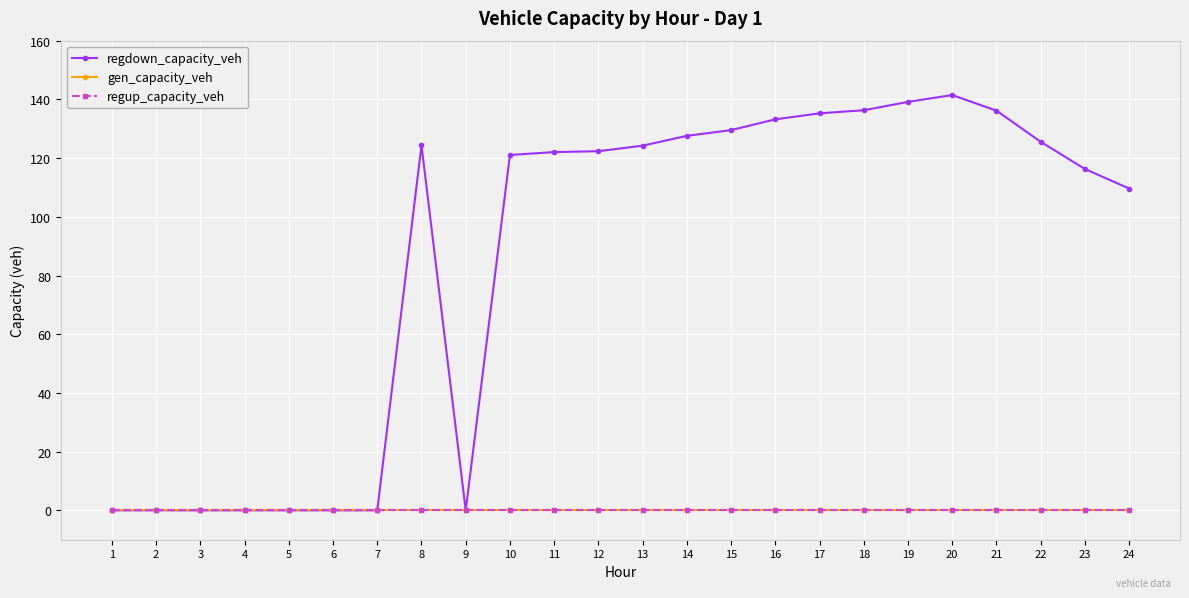

Which series has the largest total across all categories?

regdown_capacity_veh